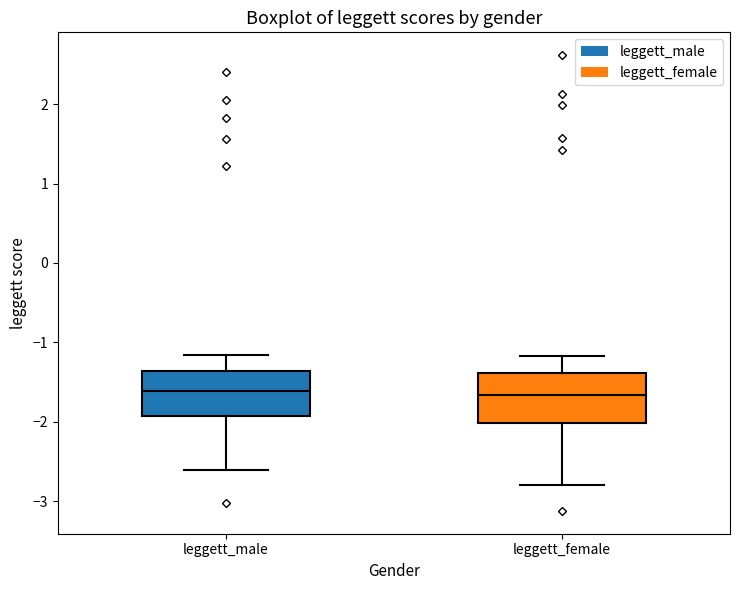

Reading left to right, read every box against the y-axis: the position of its median line, the range the box covers, and the ends of its whiskers. The values are not printed on the chart, so give them approximately, as read against the axis.

leggett_male: median -1.6, box -1.9 to -1.4, whiskers -2.6 to -1.2
leggett_female: median -1.7, box -2.0 to -1.4, whiskers -2.8 to -1.2